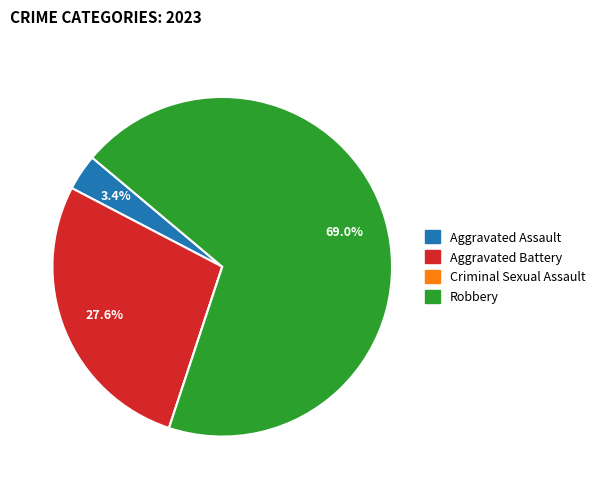

Is there any slice that represents more than half of the pie?

Yes